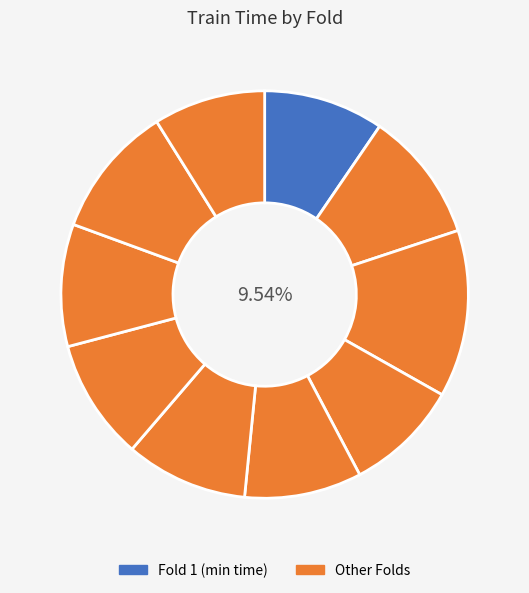

Between Fold 9 and Fold 5, which is larger?

Fold 9